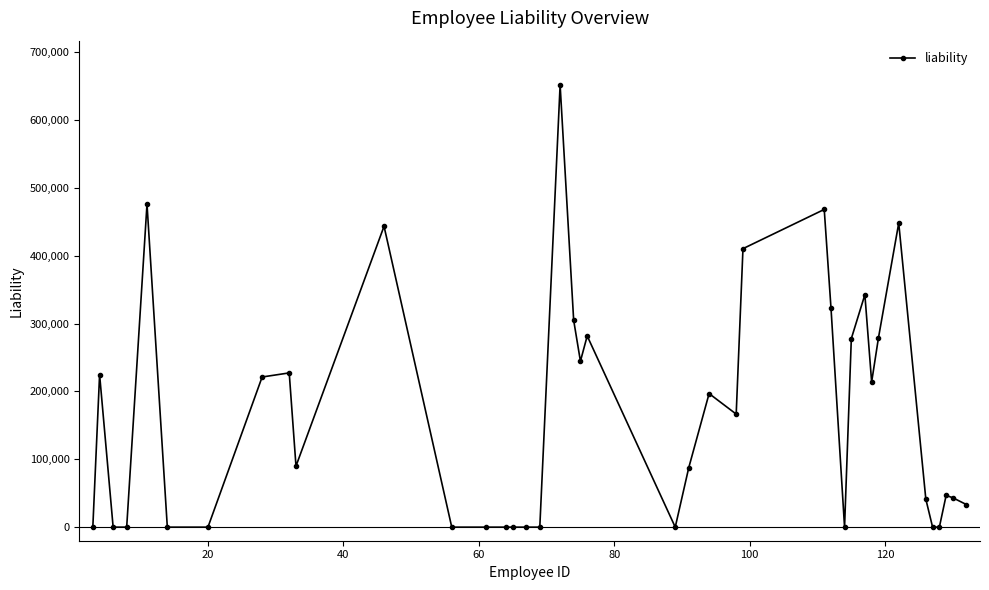

What is the greatest value displayed?

651673